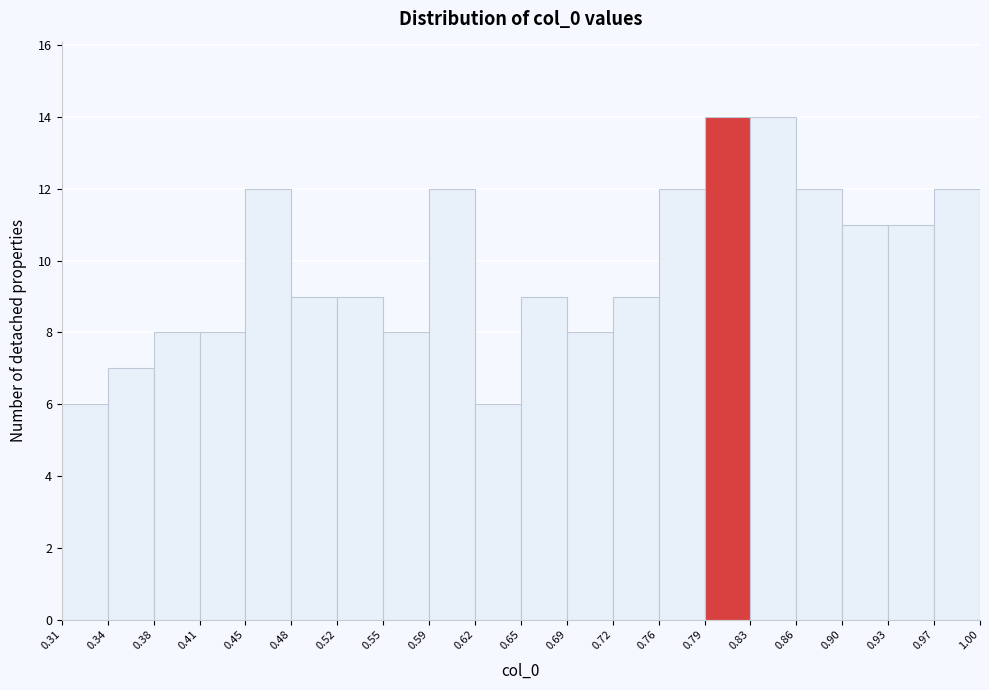

How tall is the bar that spans 0.31 to 0.34 on the x-axis? The values are not printed on the chart, so give them approximately, as read against the axis.

6